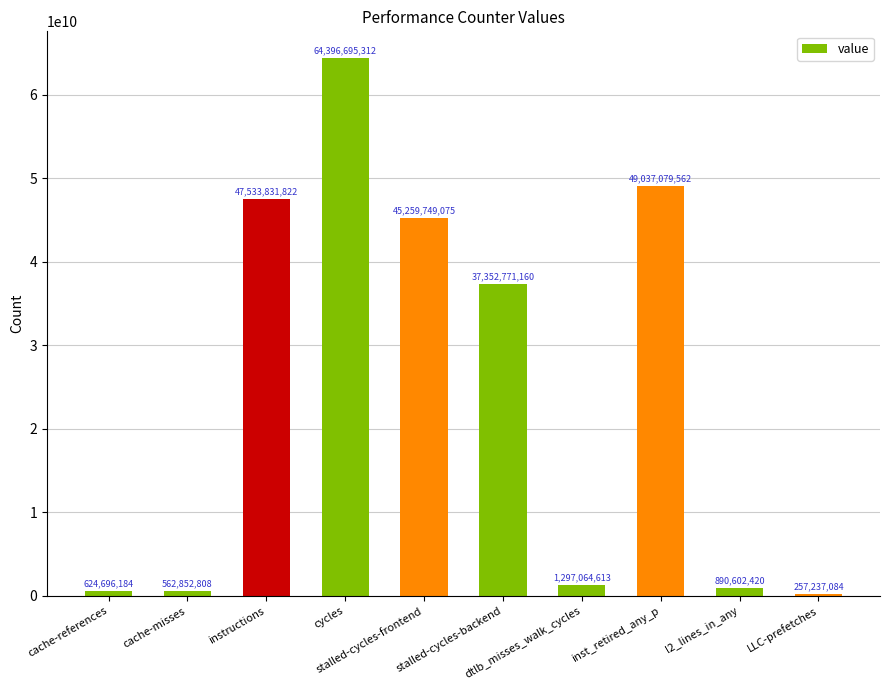

What is the label of the 7th bar from the left?

dtlb_misses_walk_cycles